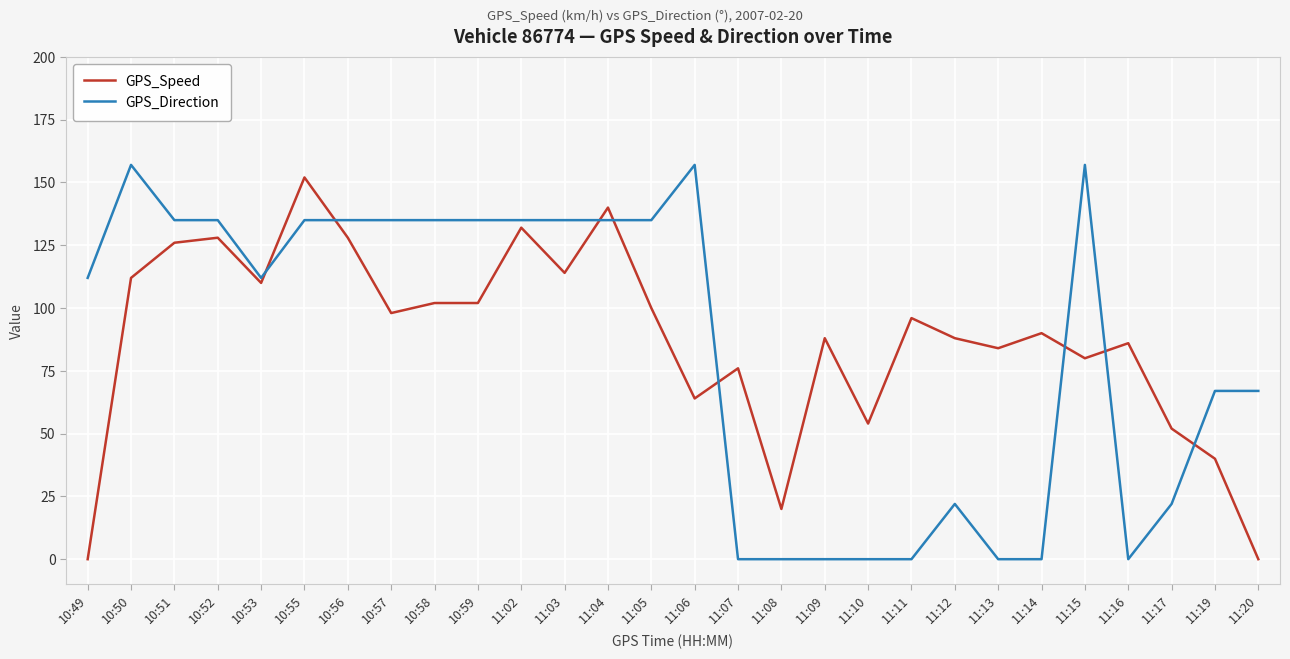

What is the average value of the GPS_Direction series?

84